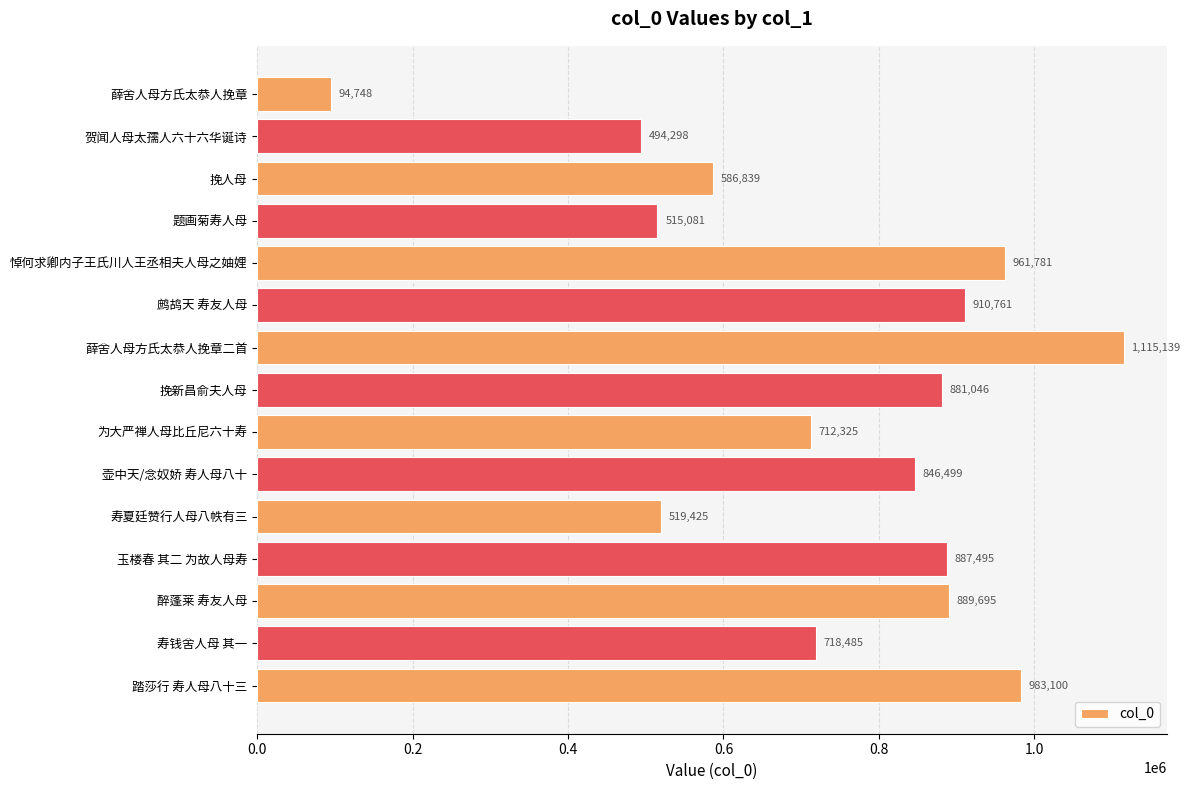

Is it true that the value at 寿钱舍人母 其一 is 949852?

False